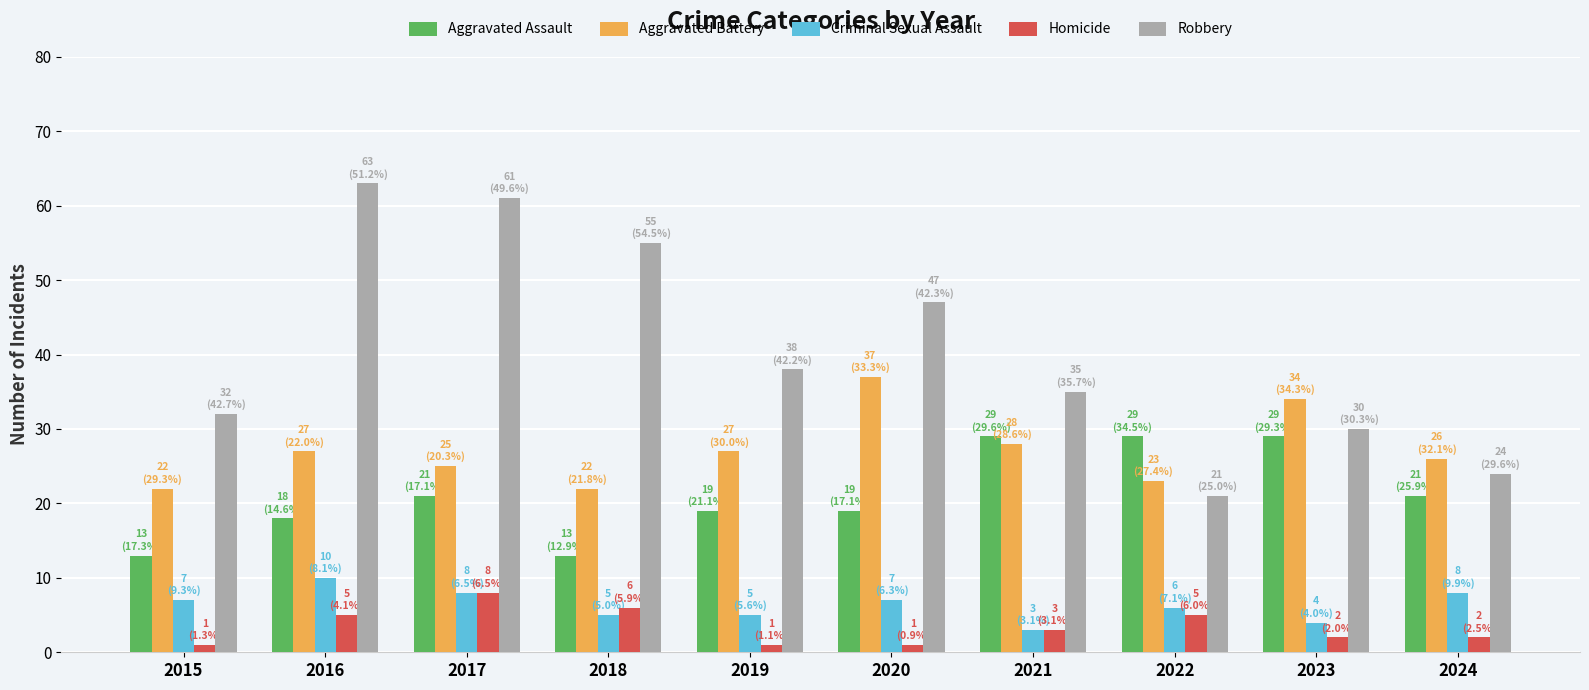

Which series changed the most between 2022 and 2024?

Aggravated Assault